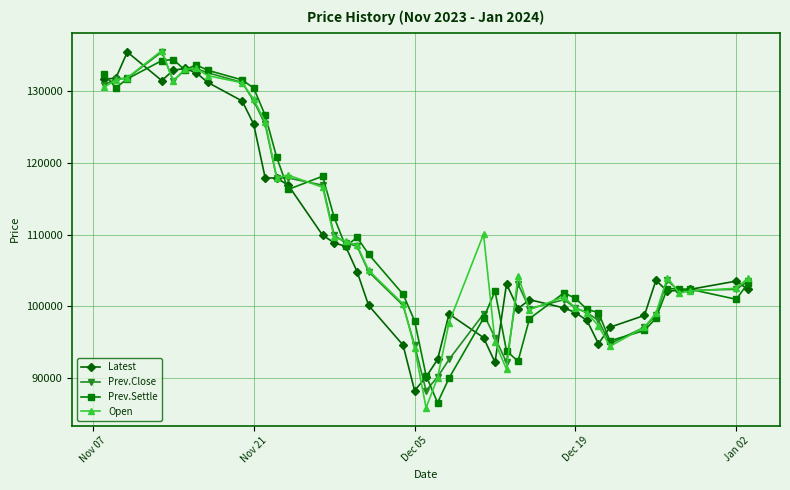

What is the value of the Open point at the 13th from the left?

118300